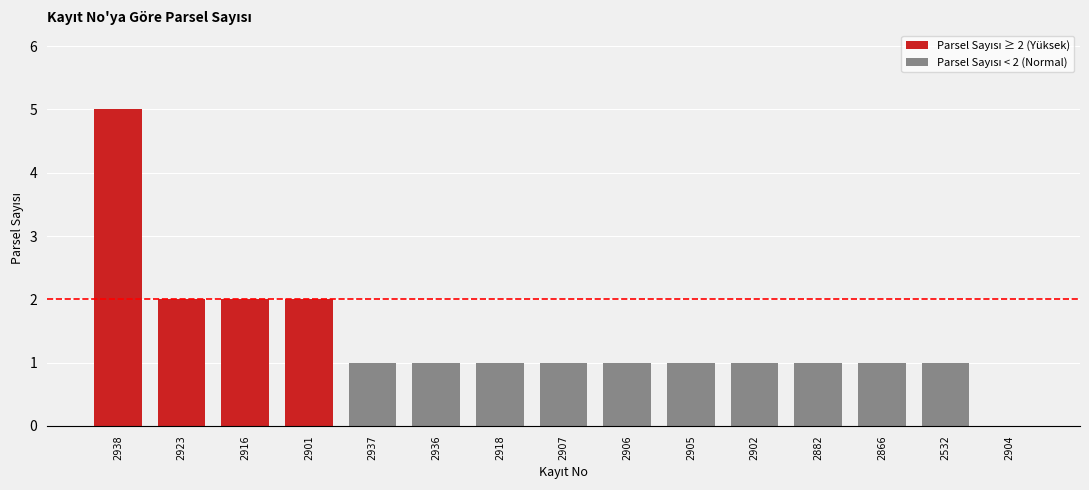

What is the sum of all values?

21